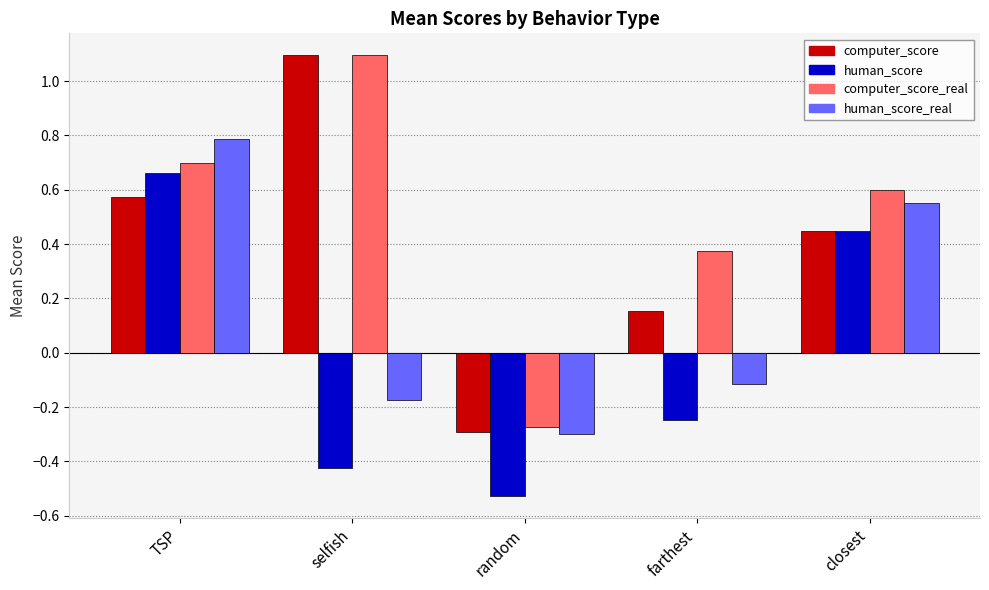

True or false: human_score has a value of -0.3 at random.

False